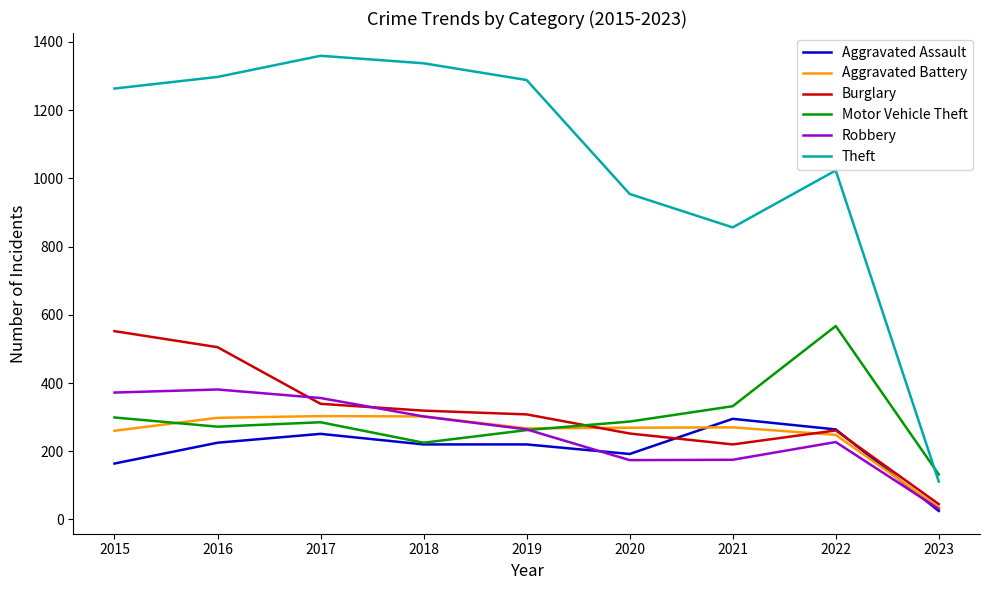

Which series has the largest total across all categories?

Theft